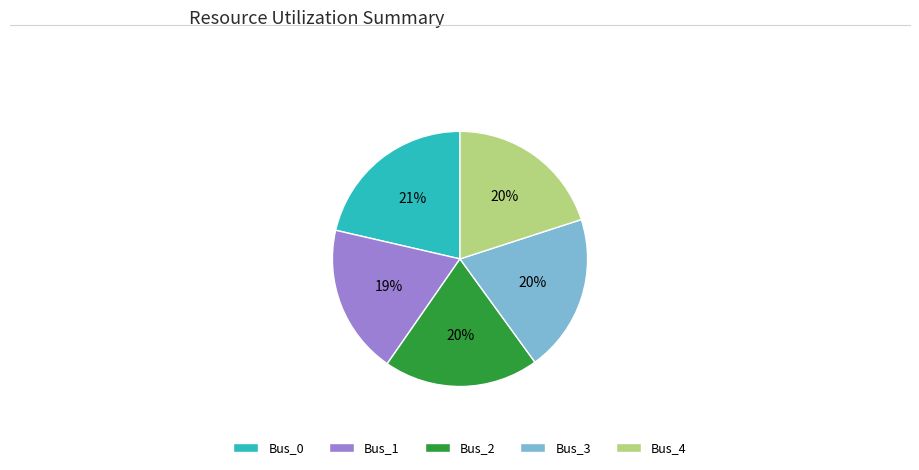

Count the number of slices in the pie.

5